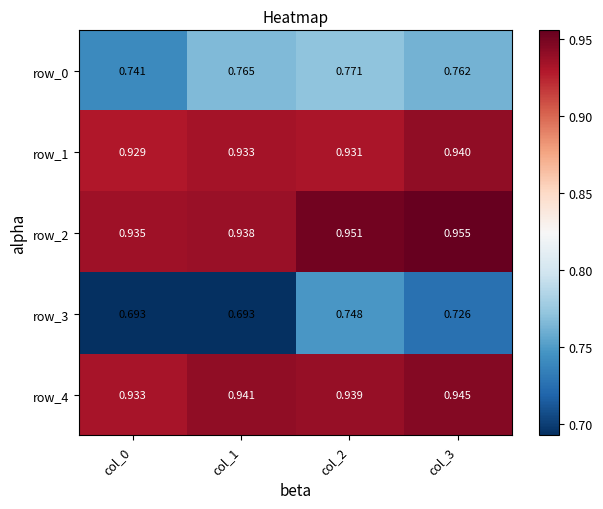

True or false: row_0 has a value of 0.3 at col_3.

False